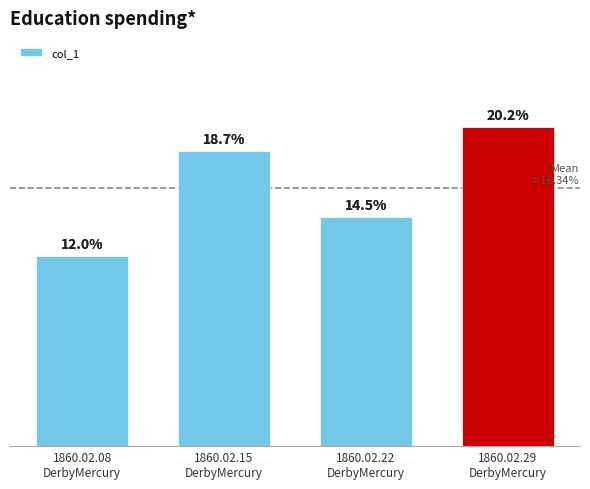

Does the chart contain any negative values?

No